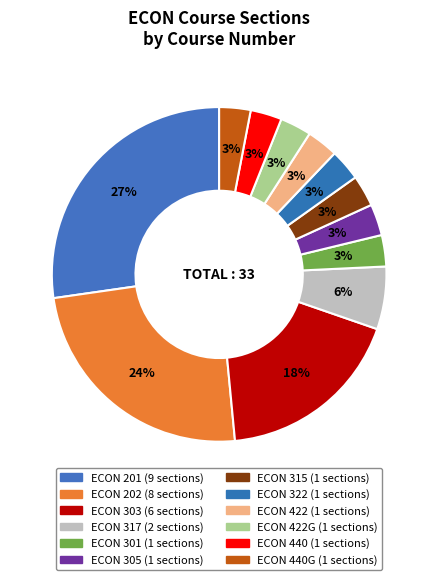

Rank the categories by value from lowest to highest.

301, 305, 315, 322, 422, 422G, 440, 440G, 317, 303, 202, 201